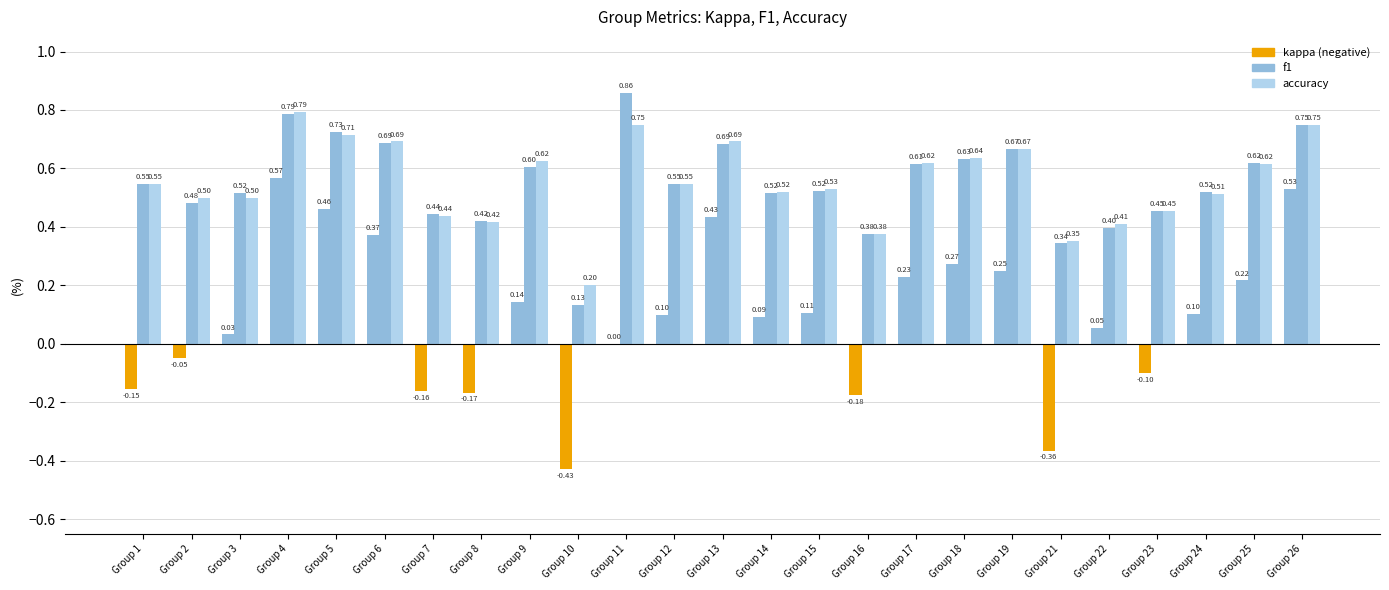

Reading right to left, extract all data points from this chart.

kappa: 0.5	0.2	0.1	-0.1	0.1	-0.4	0.2	0.3	0.2	-0.2	0.1	0.1	0.4	0.1	0.0	-0.4	0.1	-0.2	-0.2	0.4	0.5	0.6	0.0	-0.0	-0.2
f1: 0.8	0.6	0.5	0.5	0.4	0.3	0.7	0.6	0.6	0.4	0.5	0.5	0.7	0.5	0.9	0.1	0.6	0.4	0.4	0.7	0.7	0.8	0.5	0.5	0.5
accuracy: 0.8	0.6	0.5	0.5	0.4	0.4	0.7	0.6	0.6	0.4	0.5	0.5	0.7	0.5	0.8	0.2	0.6	0.4	0.4	0.7	0.7	0.8	0.5	0.5	0.5